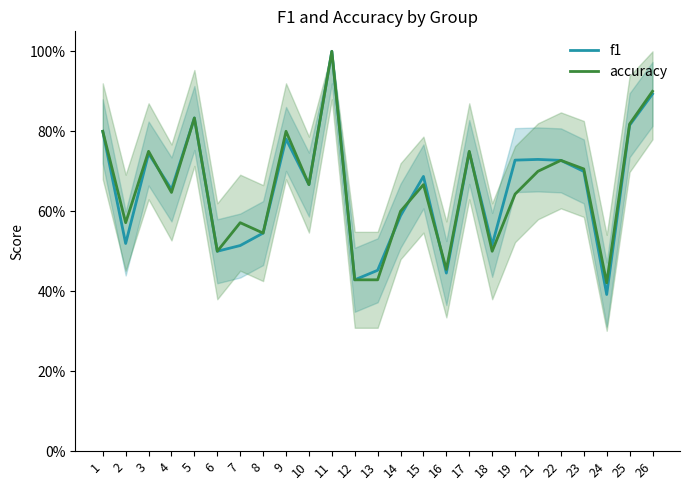

Where do f1 and accuracy first cross each other?

3 and 4